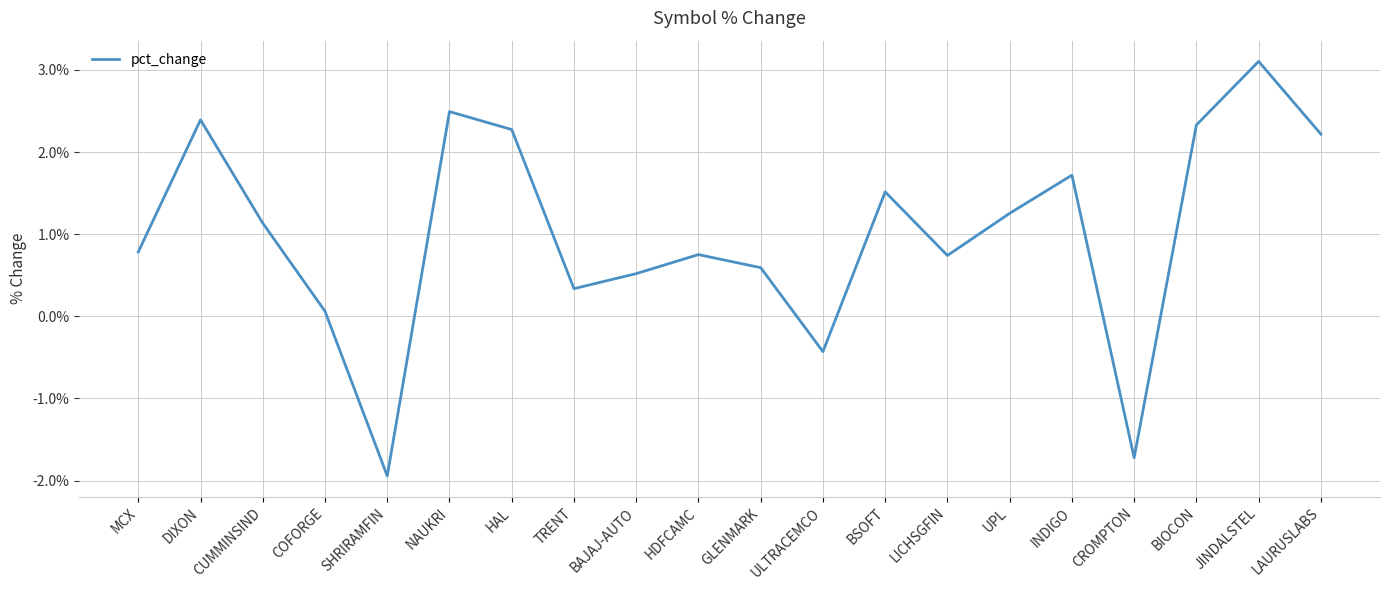

True or false: there are more than 0 points higher than both neighbors.

True